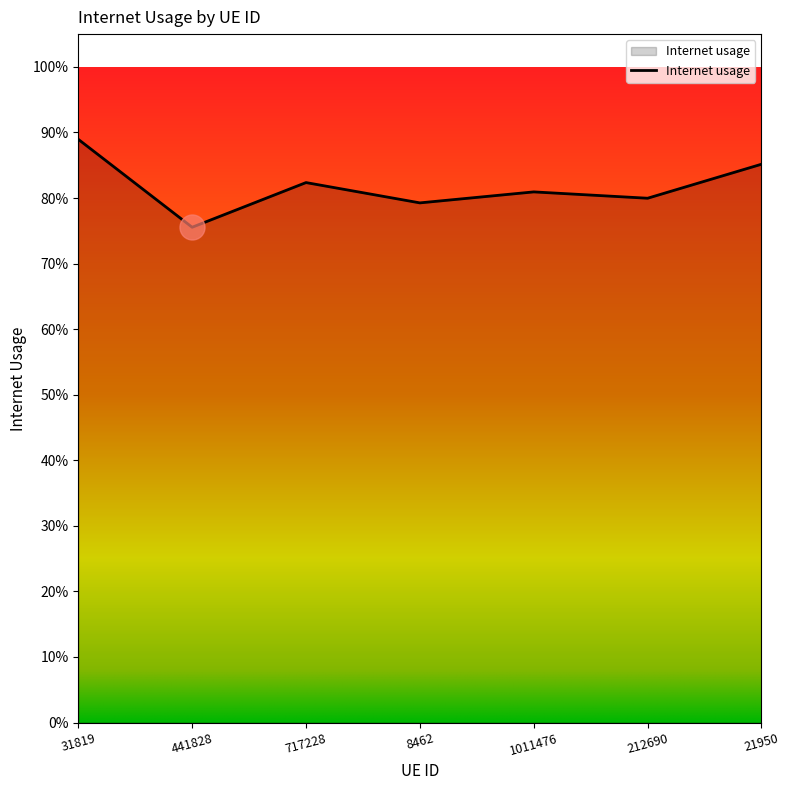

True or false: the data has more than 0 interior local peaks.

True